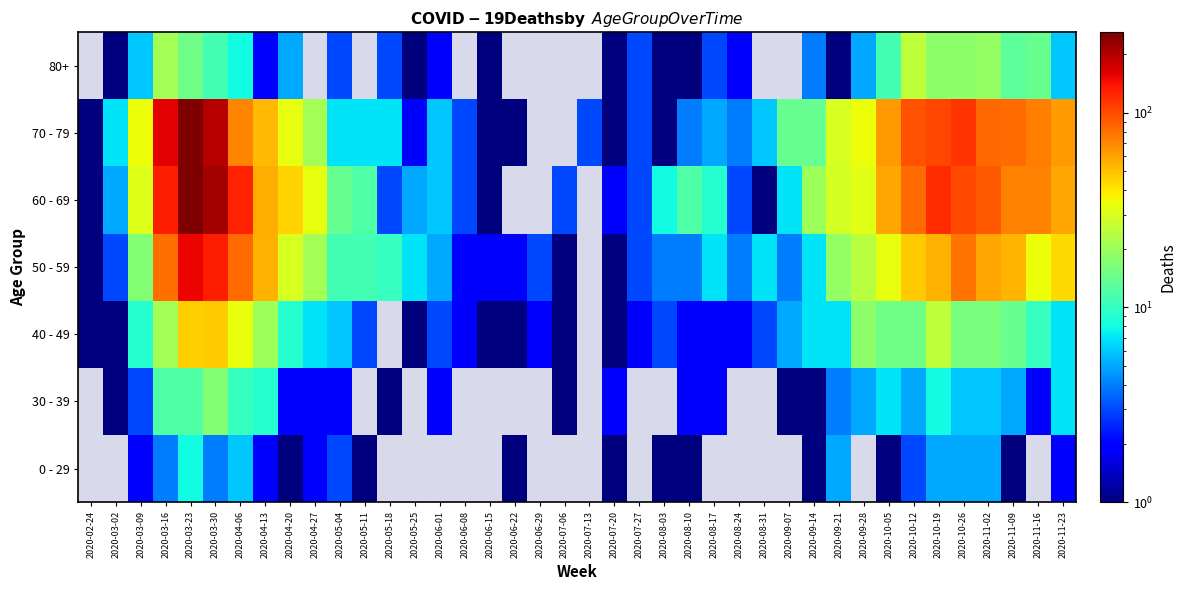

How many data points does each series have?

40